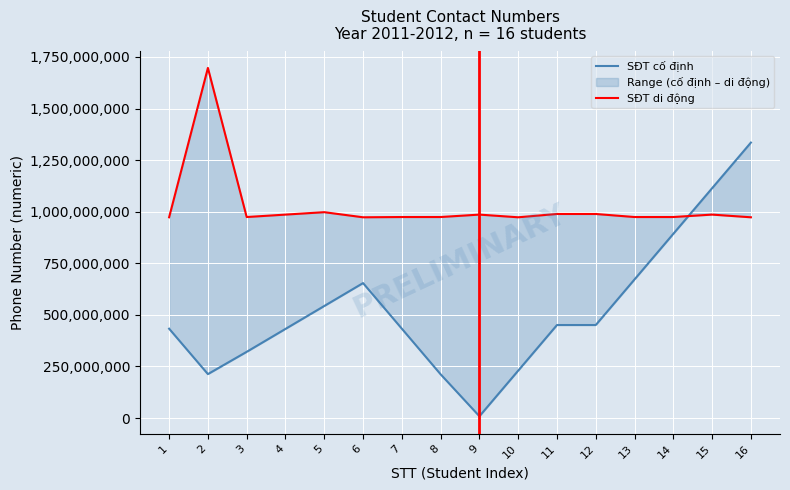

At how many categories does at least one series exceed 1387283033?

1